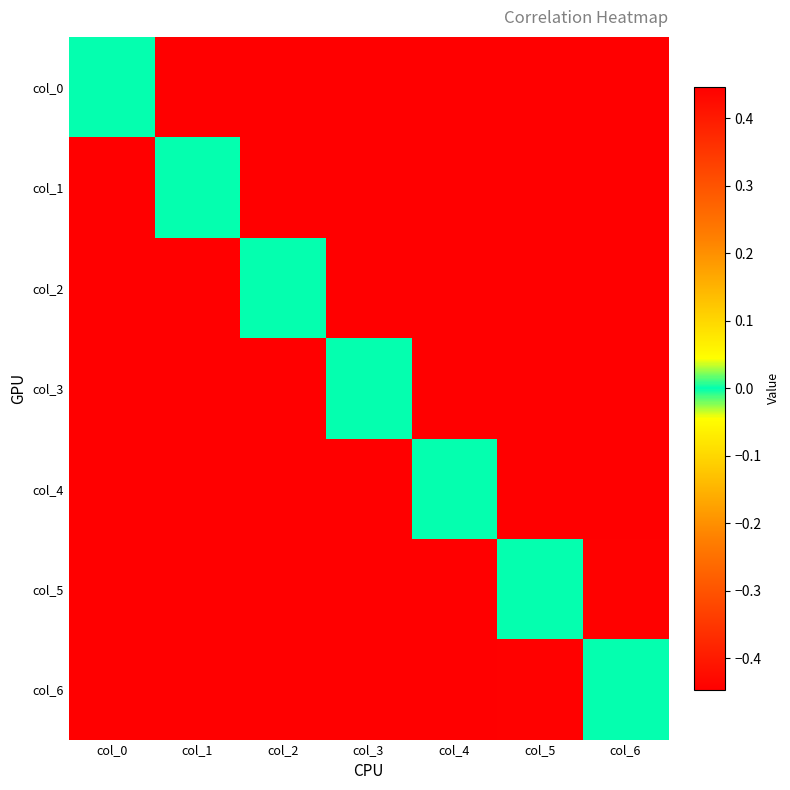

List the series in order of their peak value, lowest first.

col_6, col_5, col_4, col_3, col_2, col_1, col_0